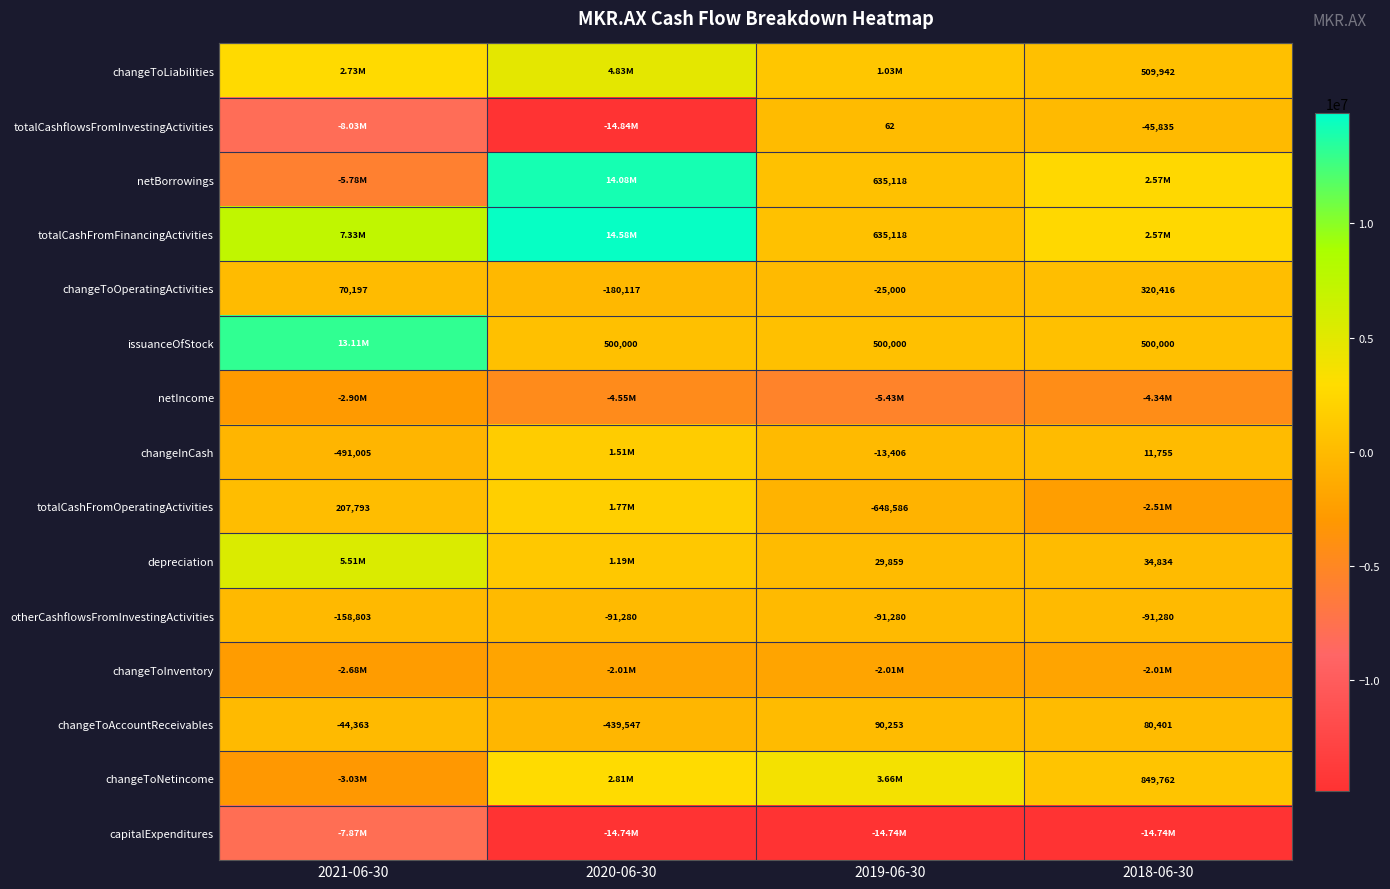

What is the difference between the maximum and minimum values in the otherCashflowsFromInvestingActivities series?

67523